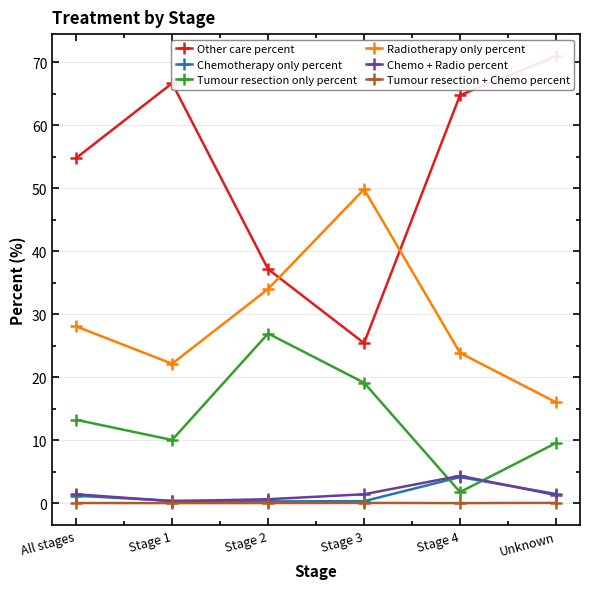

True or false: Chemo + Radio percent has a value of 0.4 at Unknown.

False